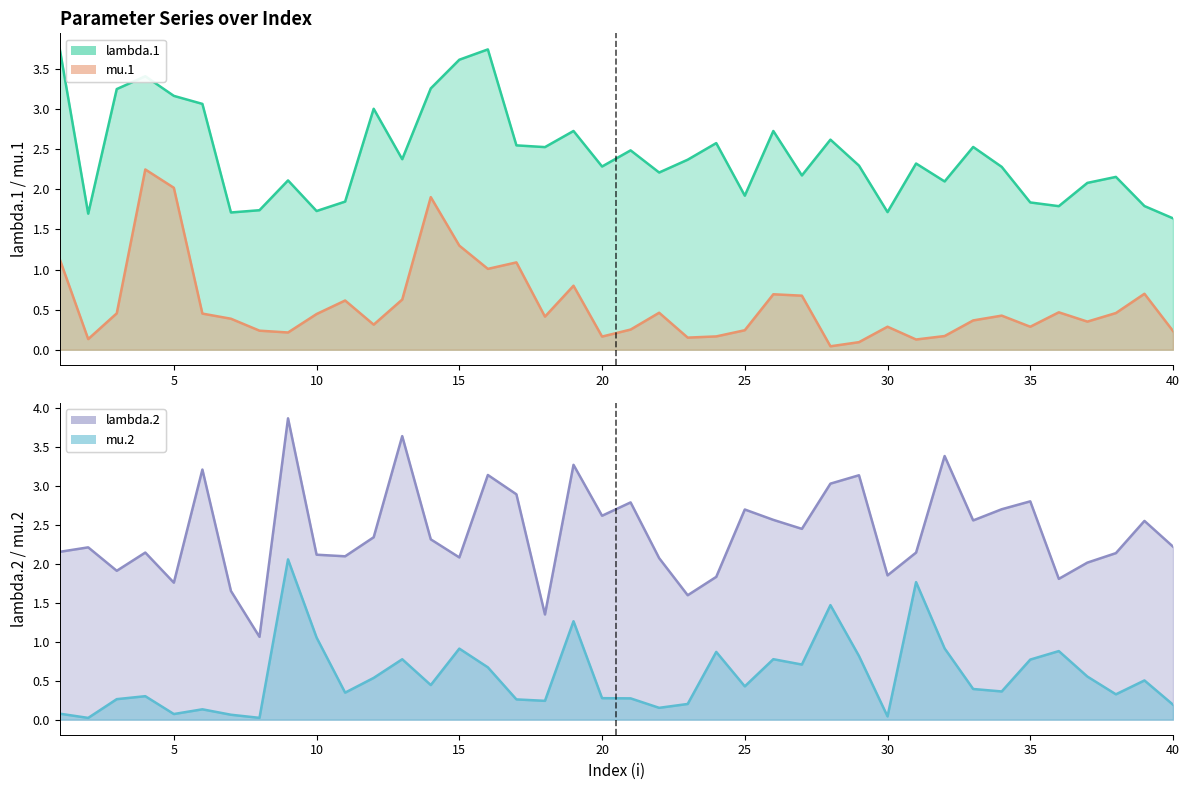

Is it true that mu.1 equals 0.5 at 35?

False